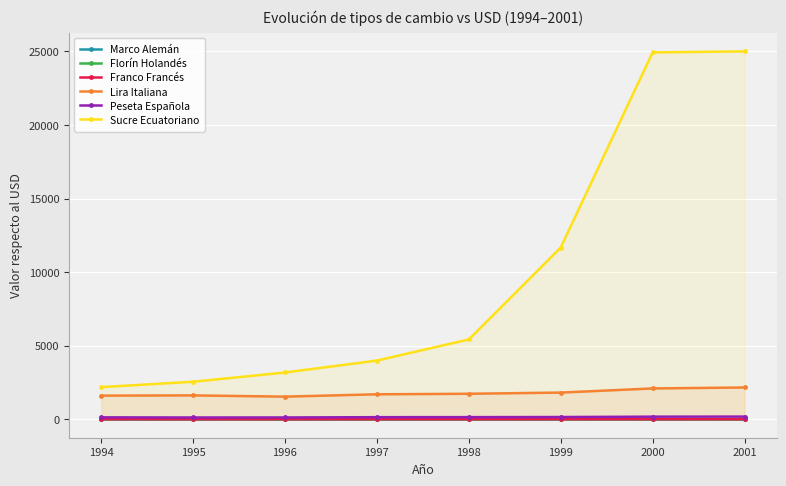

What is the difference between the maximum and minimum values in the Peseta Española series?

61.3